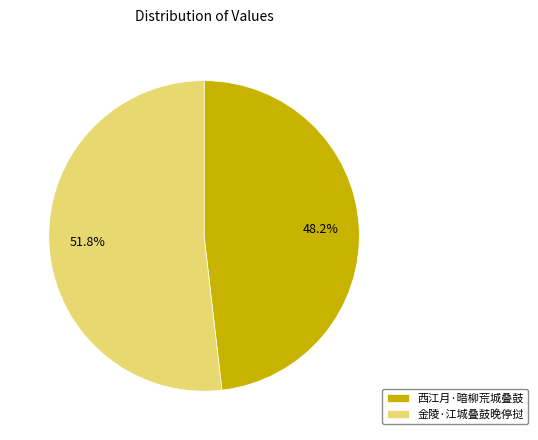

Approximately how many times larger is the value at 西江月·暗柳荒城叠鼓 compared to 金陵·江城叠鼓晚停挝?

0.9